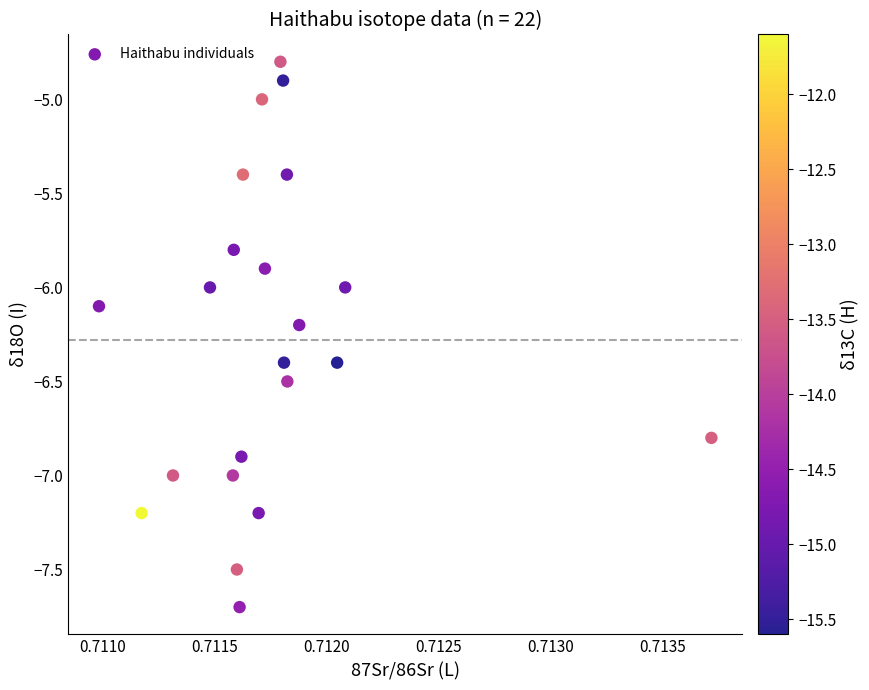

What is the range of Y values (max minus min)?

2.9